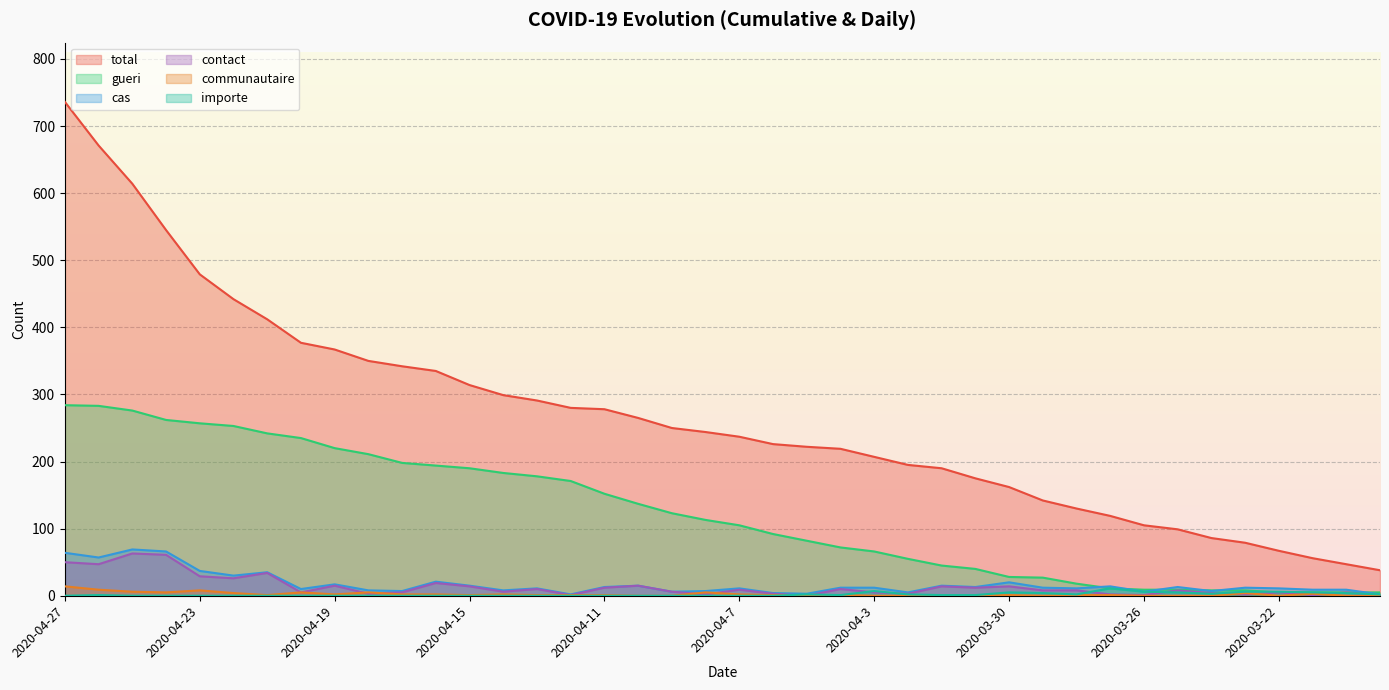

What is the difference between the highest and lowest values at 2020-04-4?

218